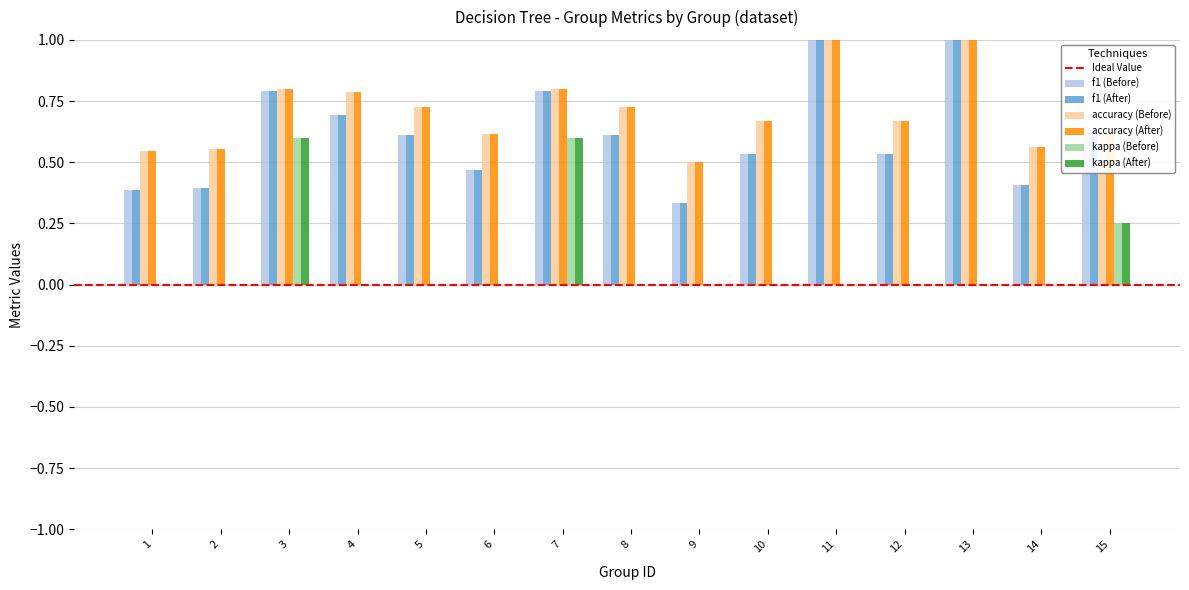

Count the number of categories in the chart.

15